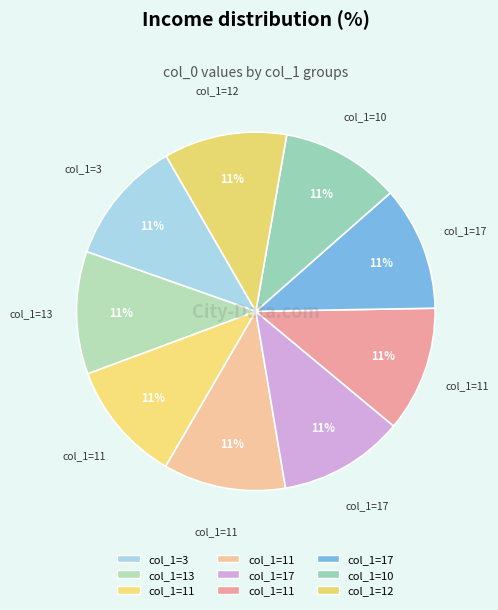

Which category has the smallest portion of the pie?

10